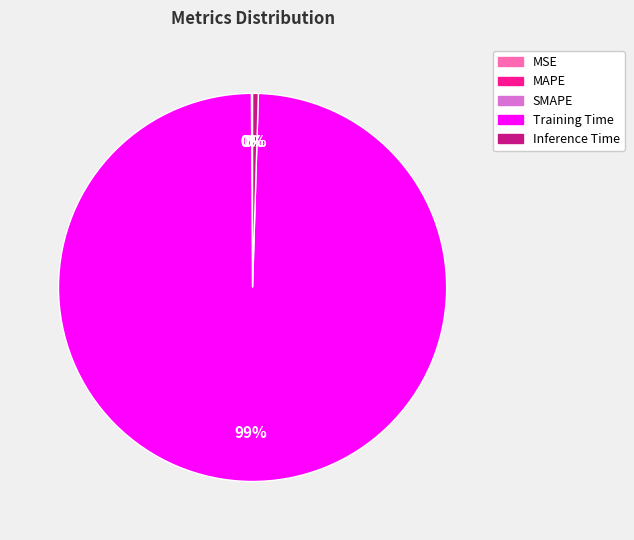

Does Training Time account for over 50% of the chart?

Yes